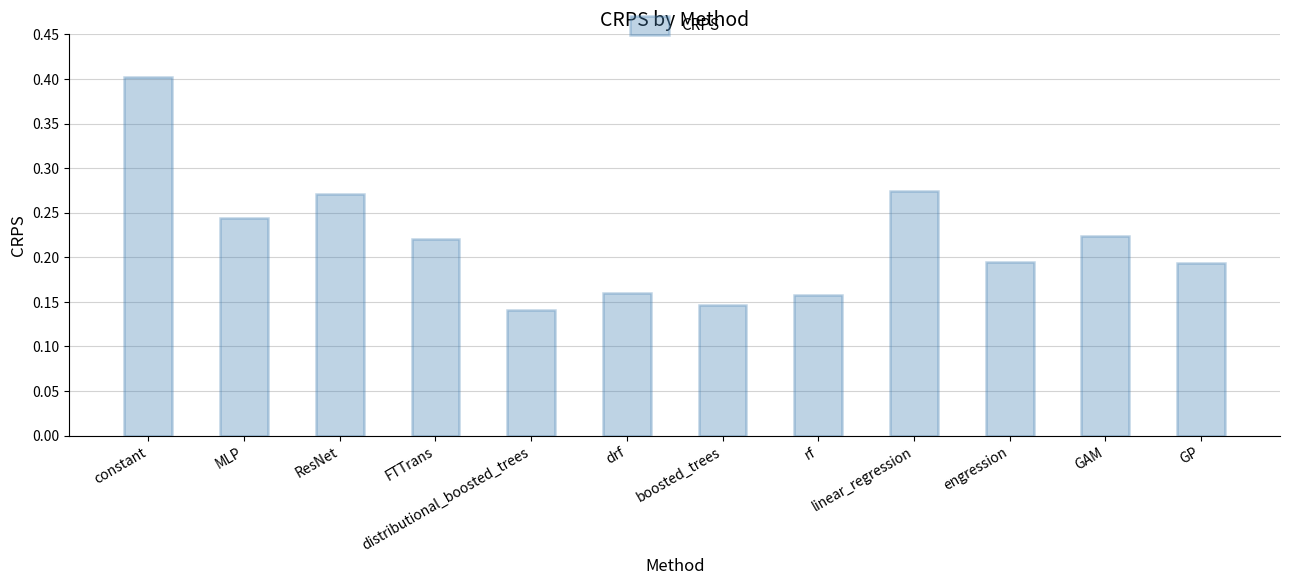

What is the label of the 3rd bar from the left?

ResNet